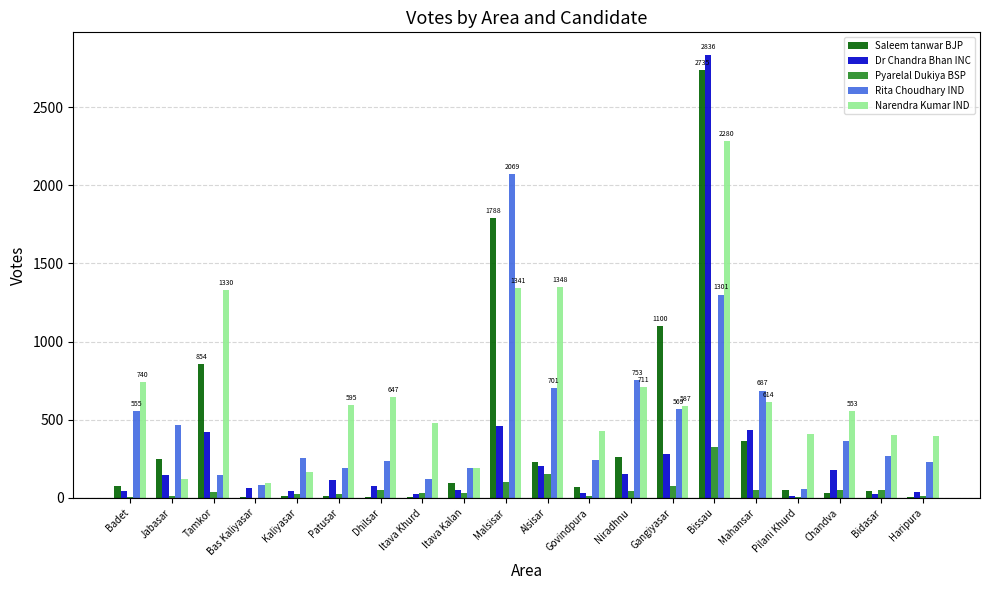

Is it true that Narendra Kumar IND equals 94 at Bas Kaliyasar?

True